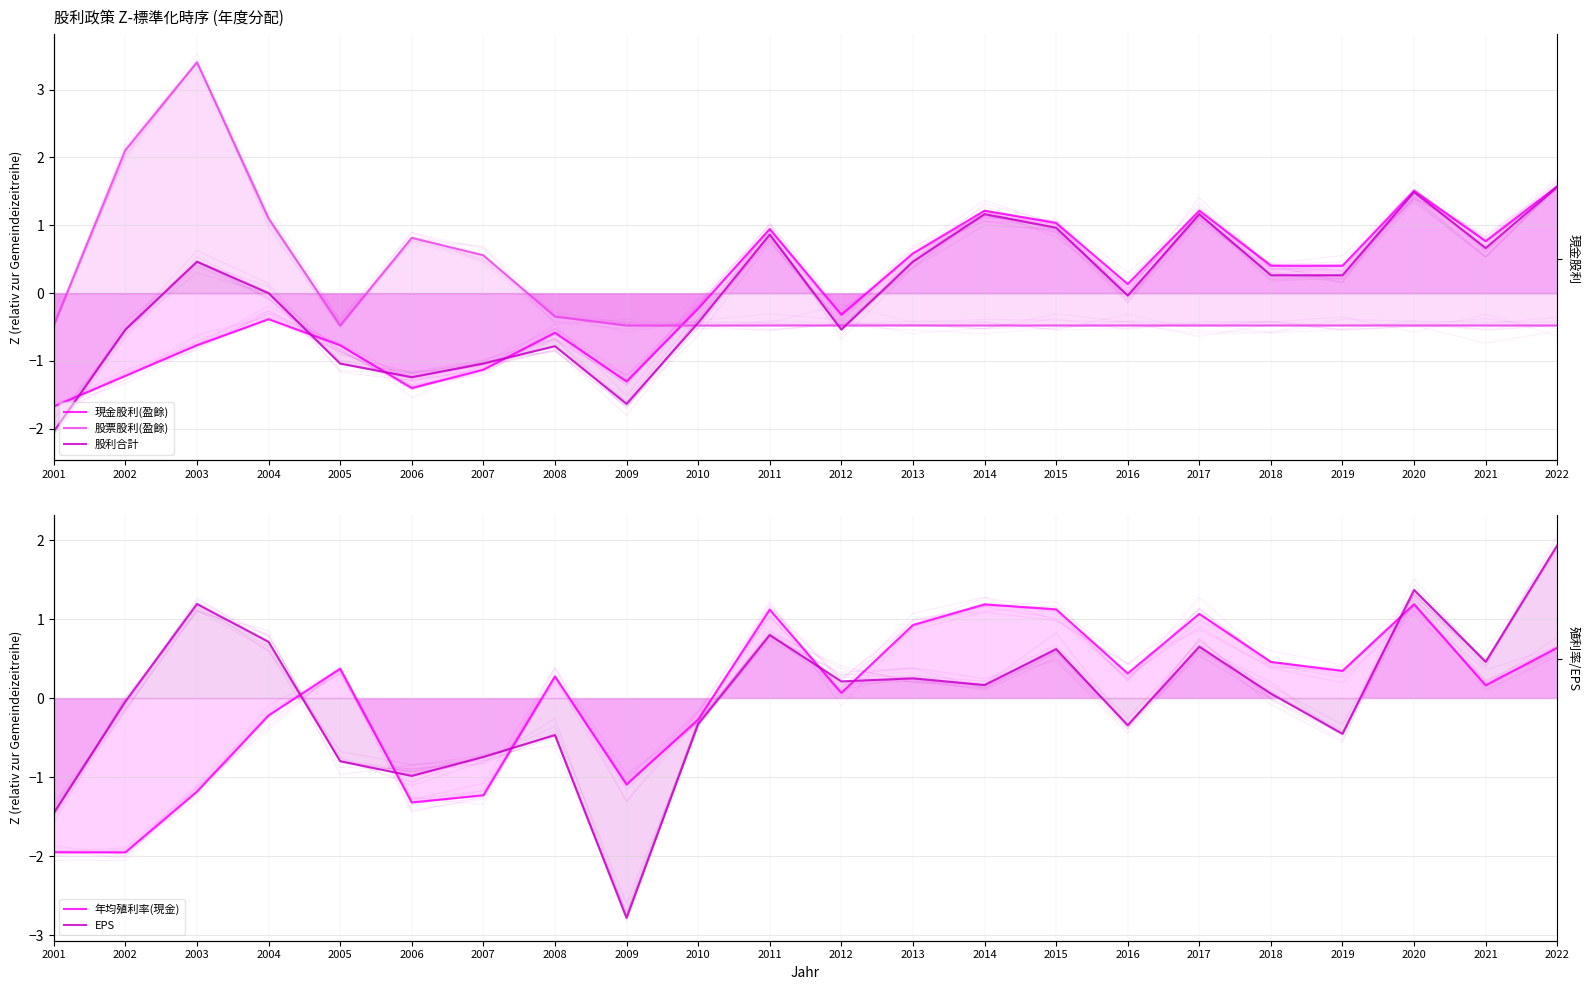

What is the difference between the maximum and second lowest values in the 股利合計 series?

3.2